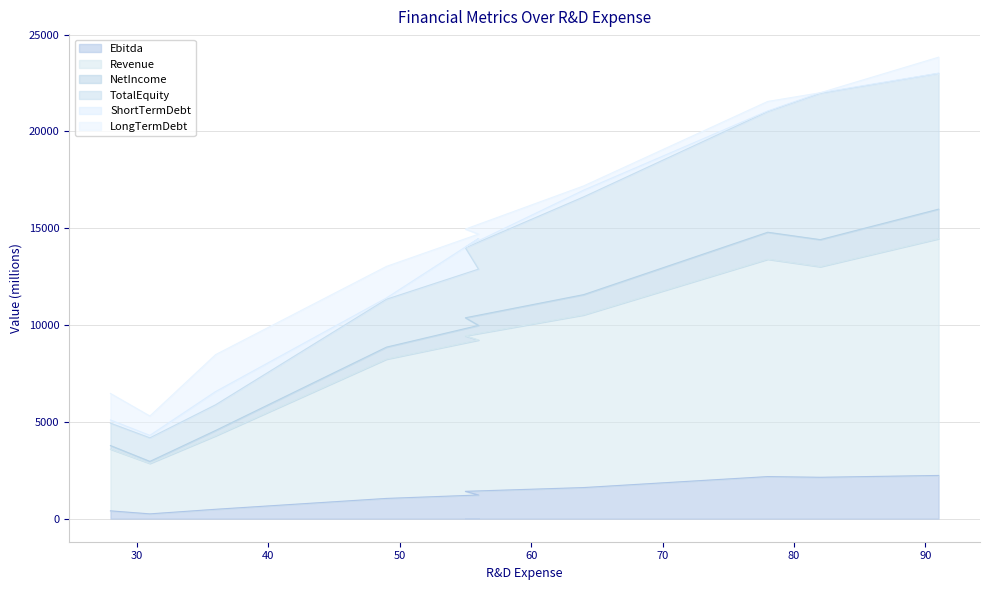

What is the label of the 5th point from the right?

55